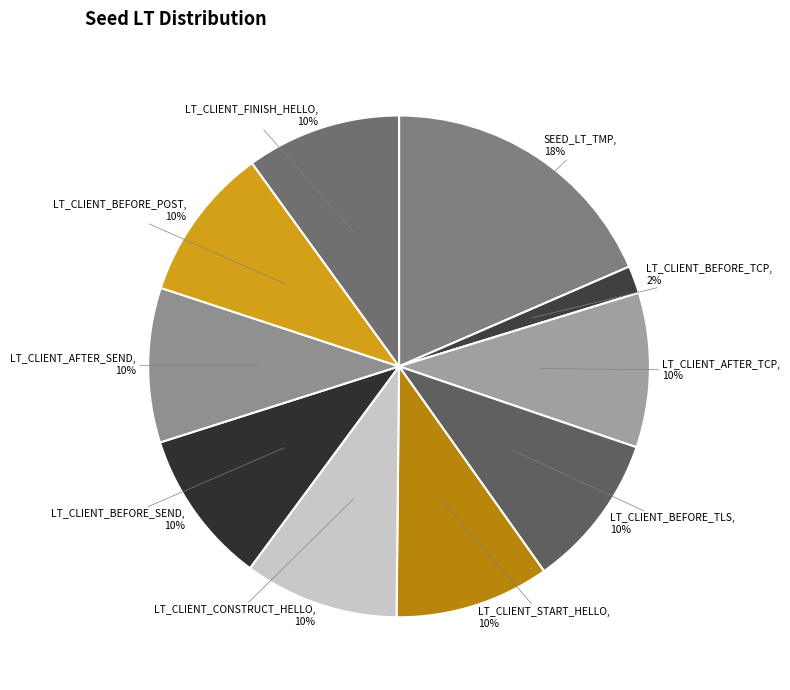

How many segments does this pie chart have?

10